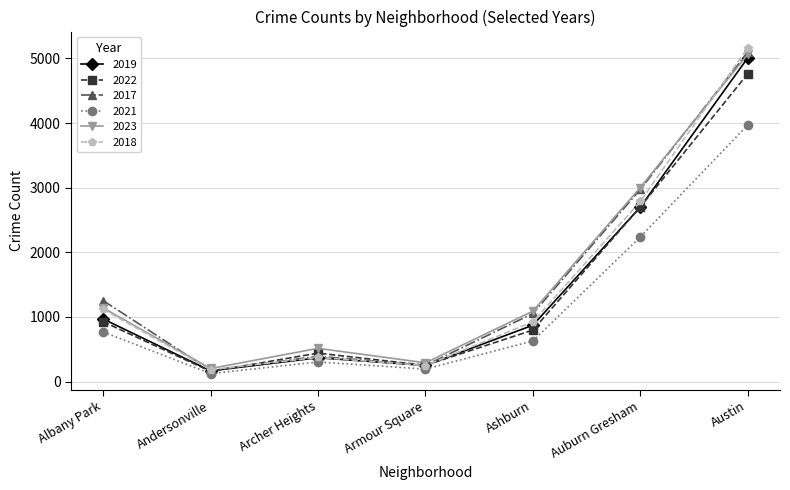

Is this an area chart (filled region under the line)?

No